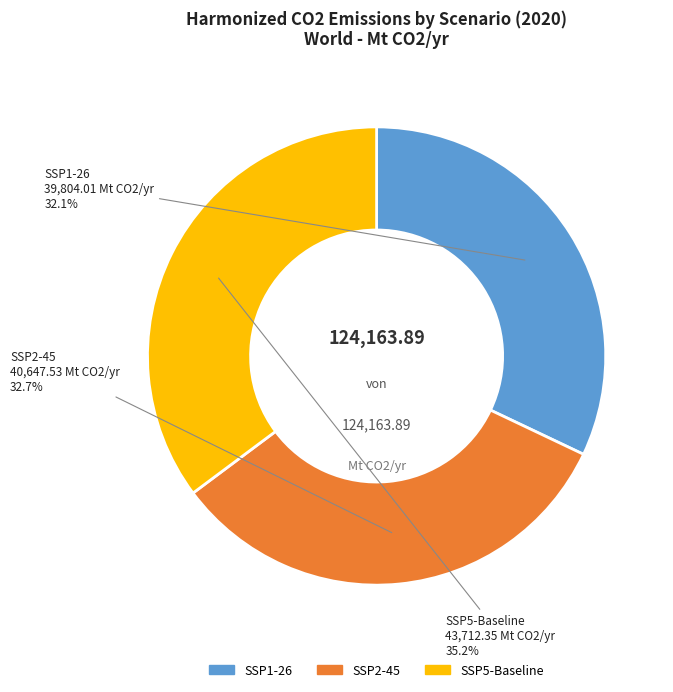

Rank the categories by value from highest to lowest.

SSP5-Baseline, SSP2-45, SSP1-26